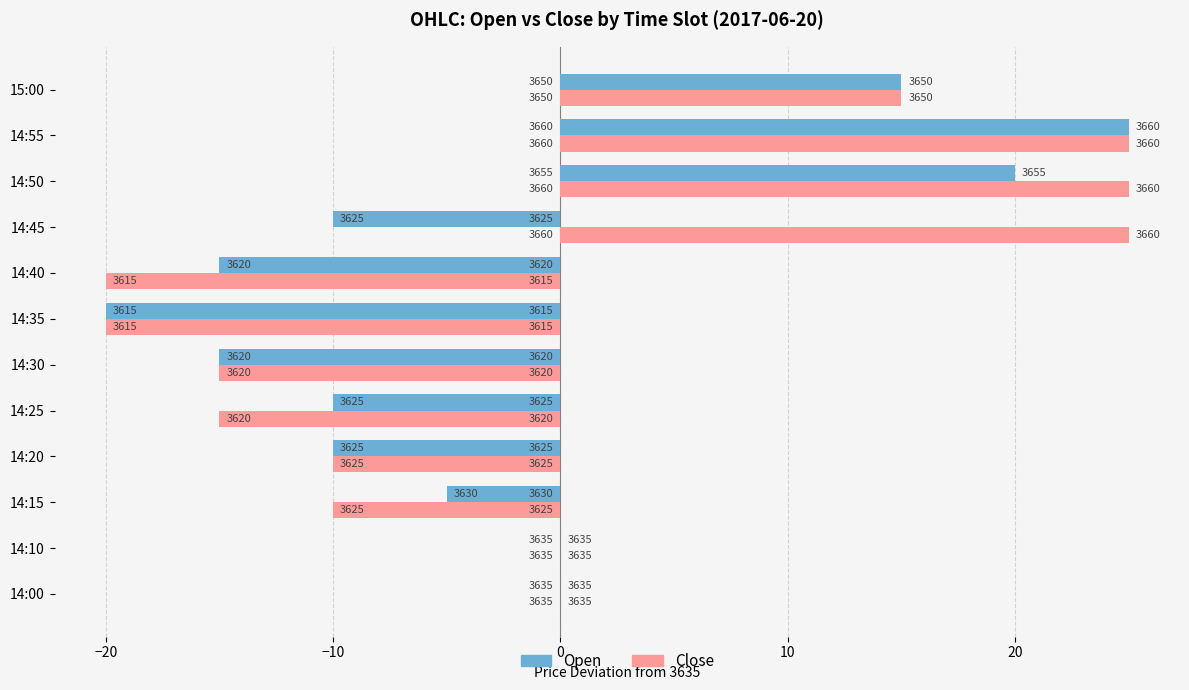

What is the label of the 10th bar from the right?

14:15